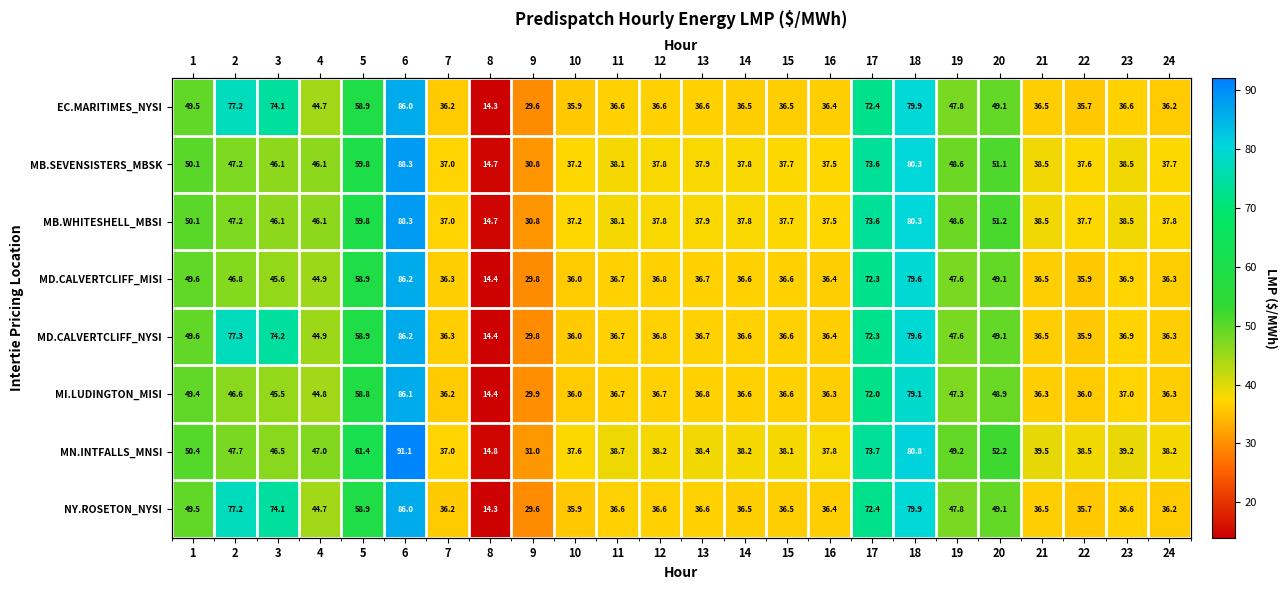

Which series has the largest range (max minus min)?

MN.INTFALLS_MNSI